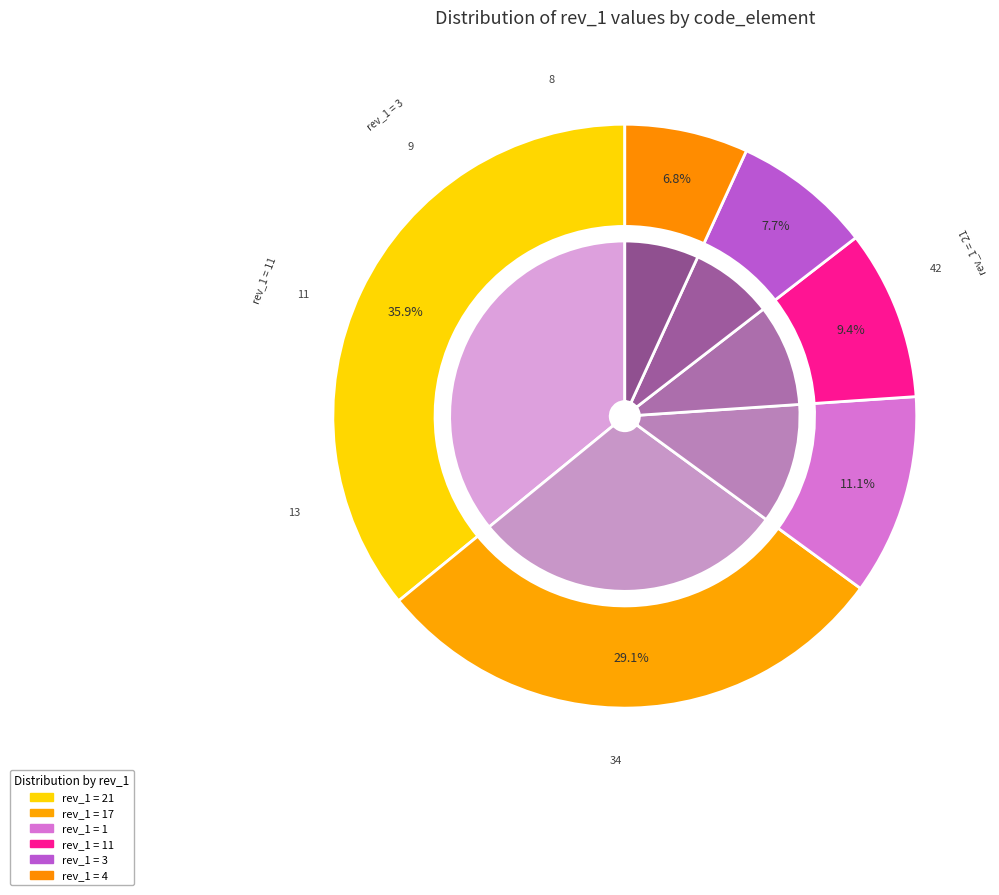

The LICENSE slice represents 24% of the pie. True or false?

False